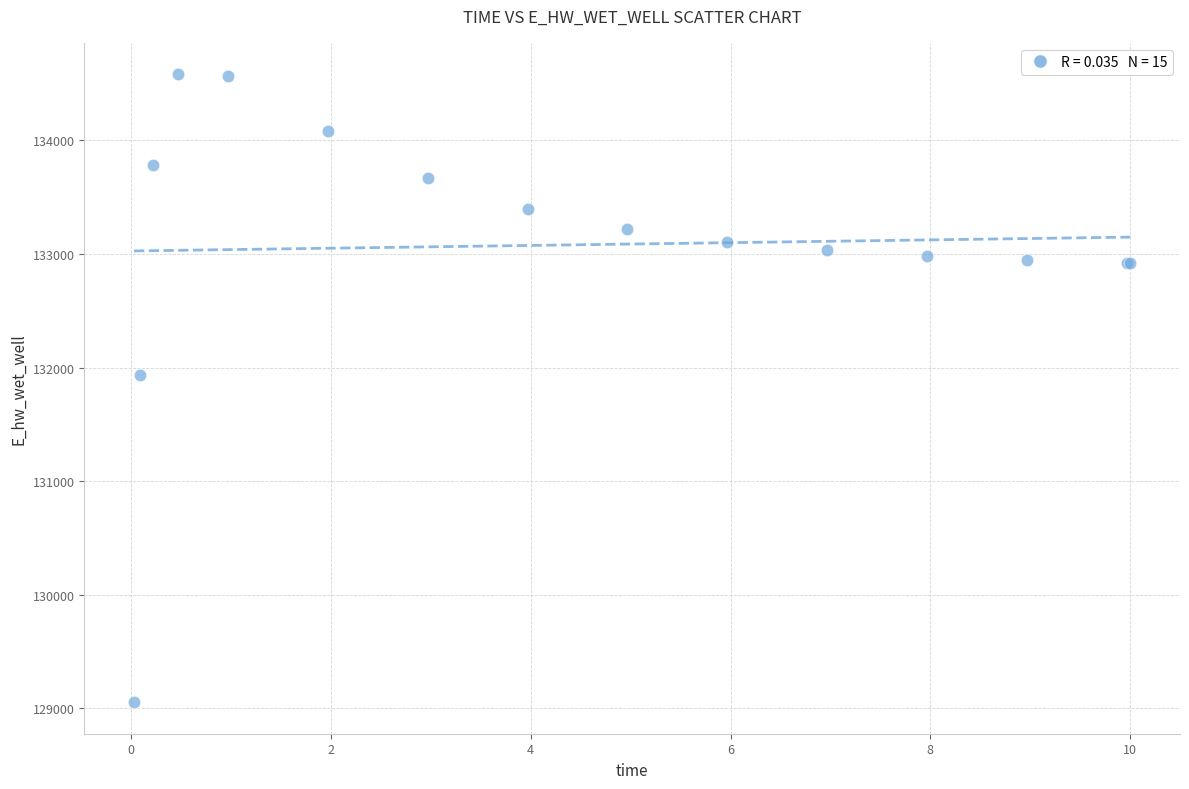

What Y value in the scatter plot is closest to 131817?

131937.7